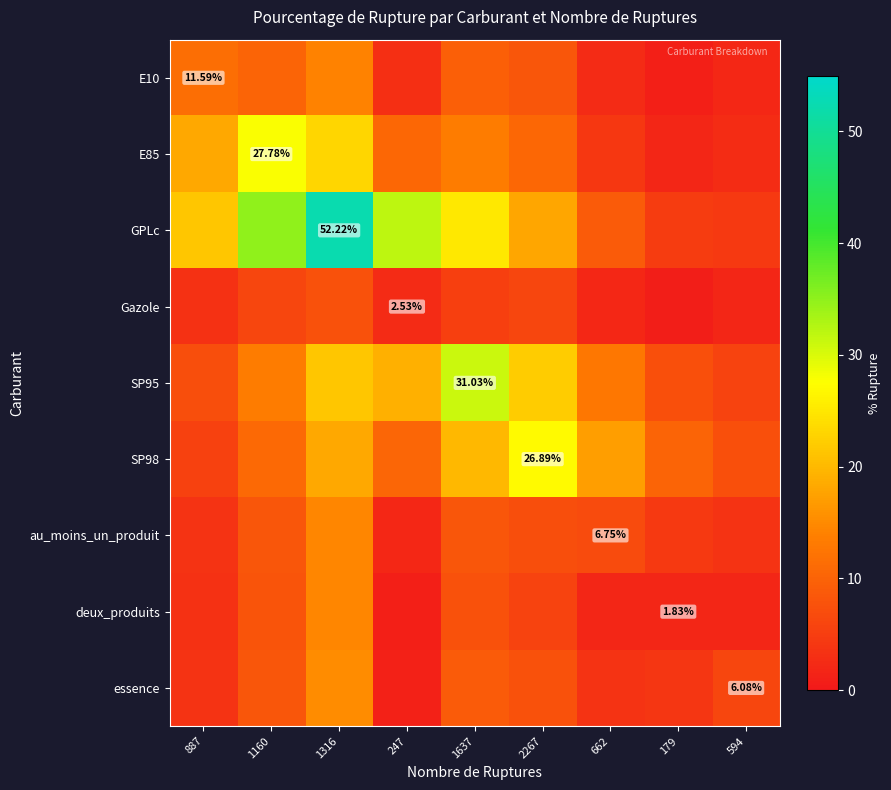

The deux_produits series shows 5.8 at 2267. True or false?

True